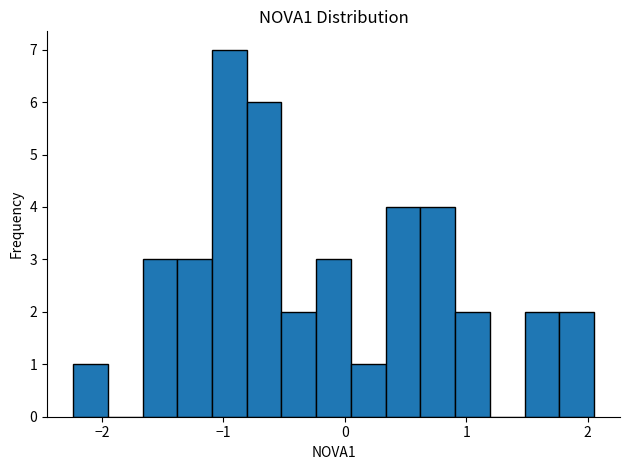

Read against the x-axis, roughly where is the centre of the tallest bar?

-0.9